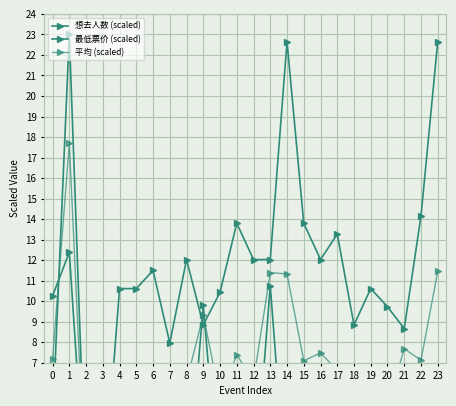

What is the sum of the 平均 (scaled) values at 22 and 11?

14.5